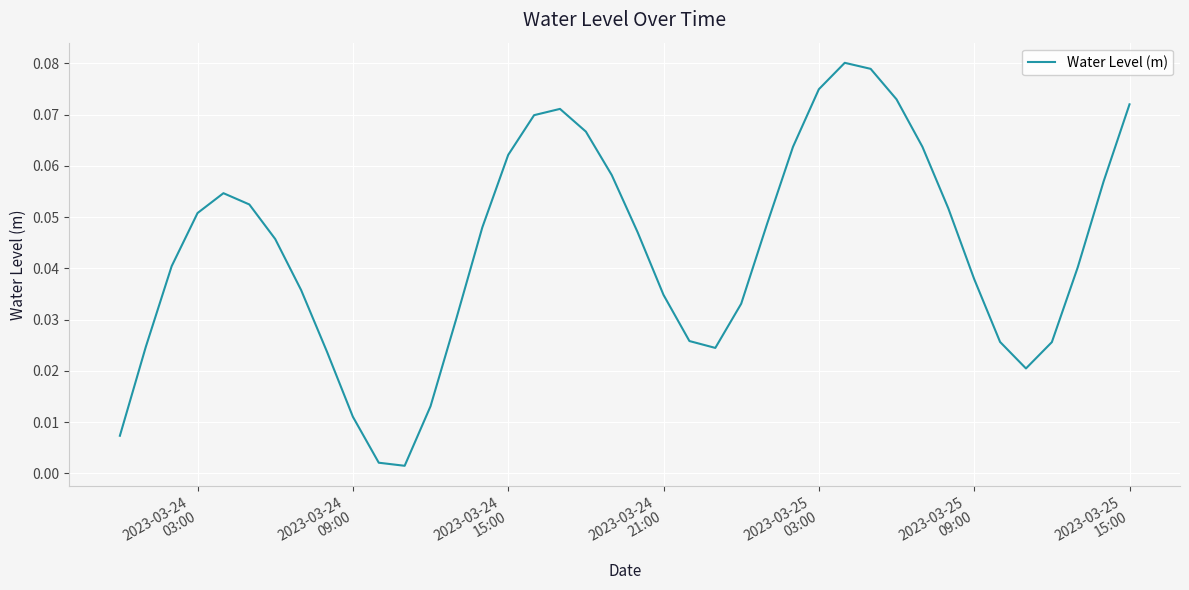

How many lines are shown in the chart?

1